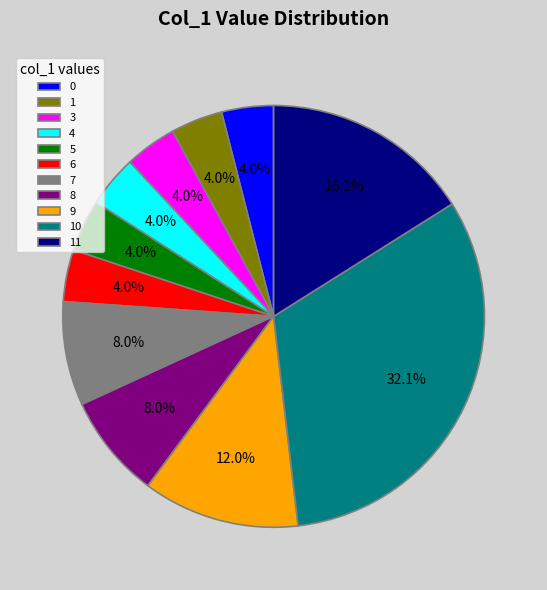

Is the sum of 7 and 8 greater than half?

No